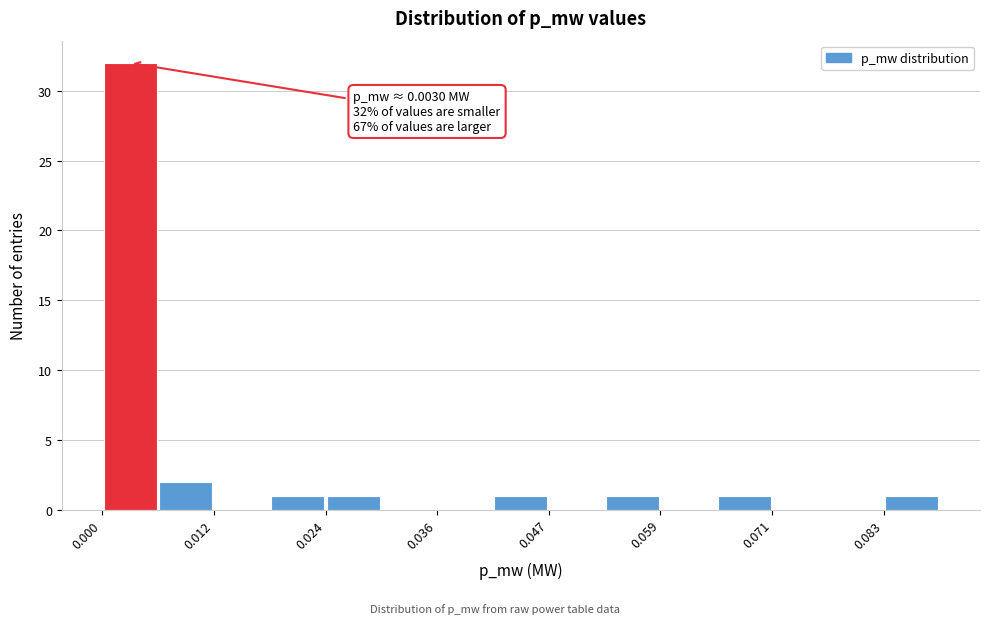

Read against the x-axis, roughly where is the centre of the tallest bar?

0.002